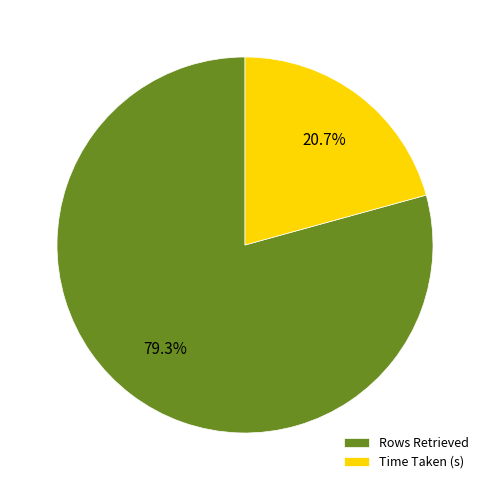

How much of the chart is everything except Rows Retrieved?

20.7%